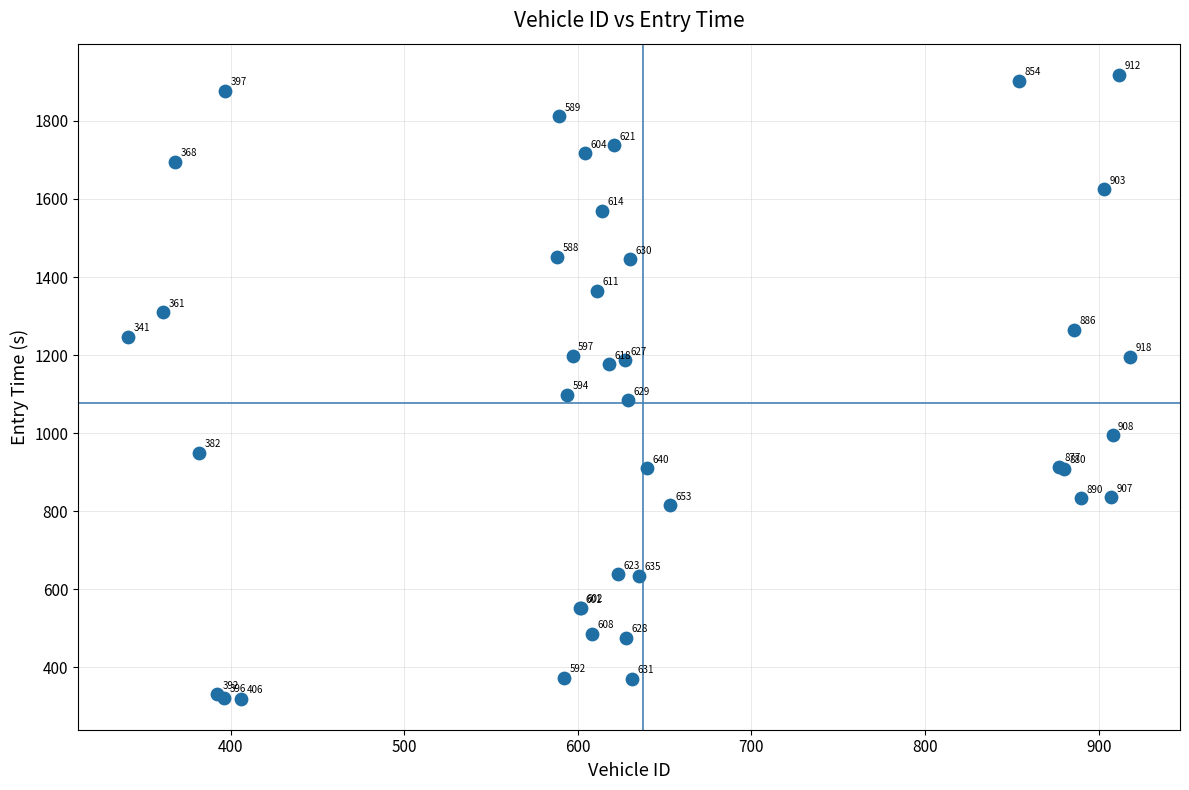

What Y value in the scatter plot is closest to 1119?

1097.7